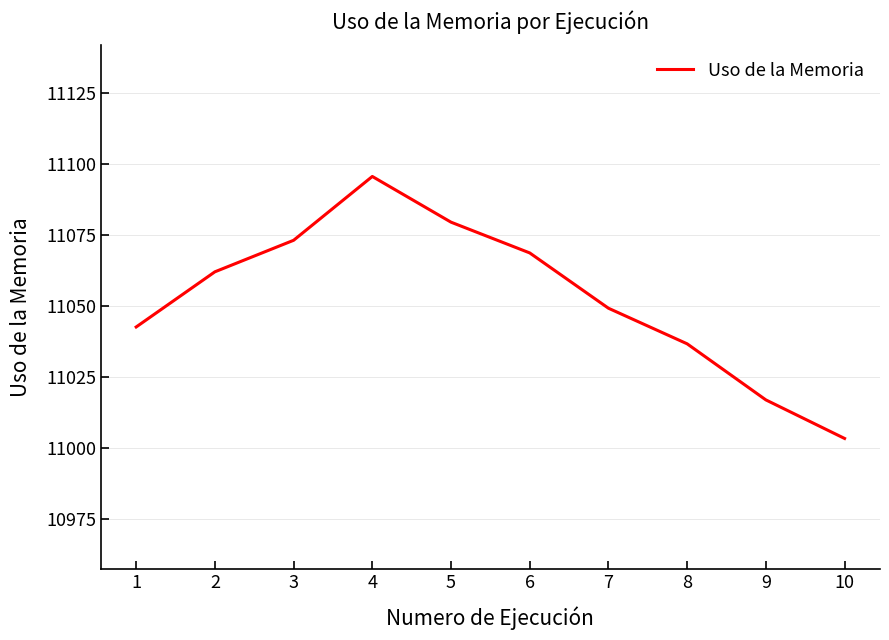

What is the sum of all values?

110527.4